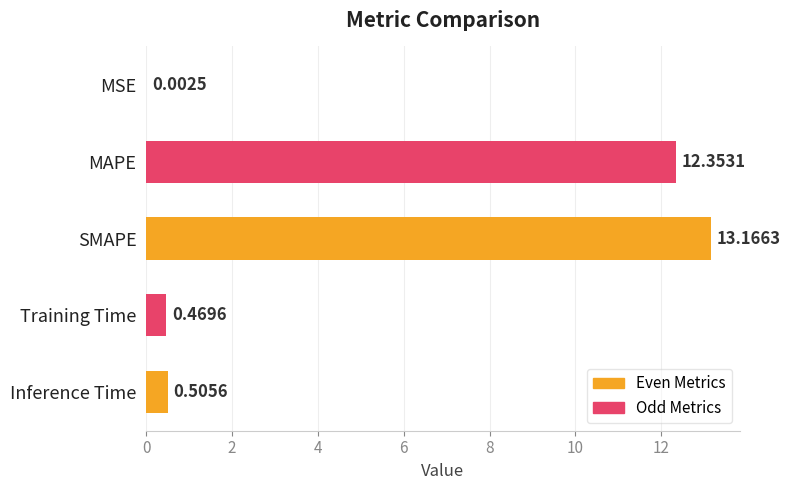

Which category has the highest value across all series?

SMAPE